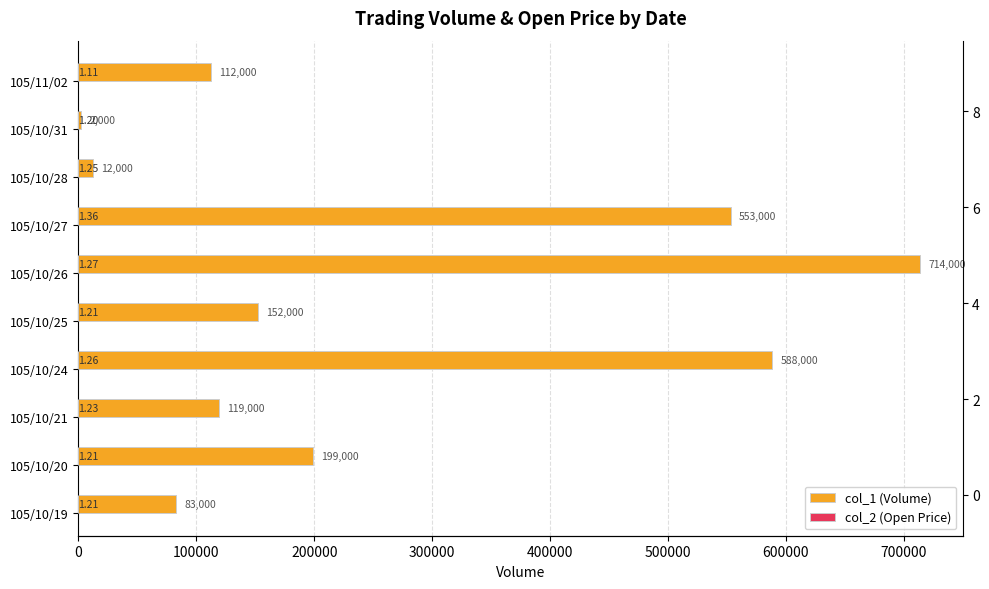

Which series changed the most between 400000 and 500000?

col_1 (Volume)